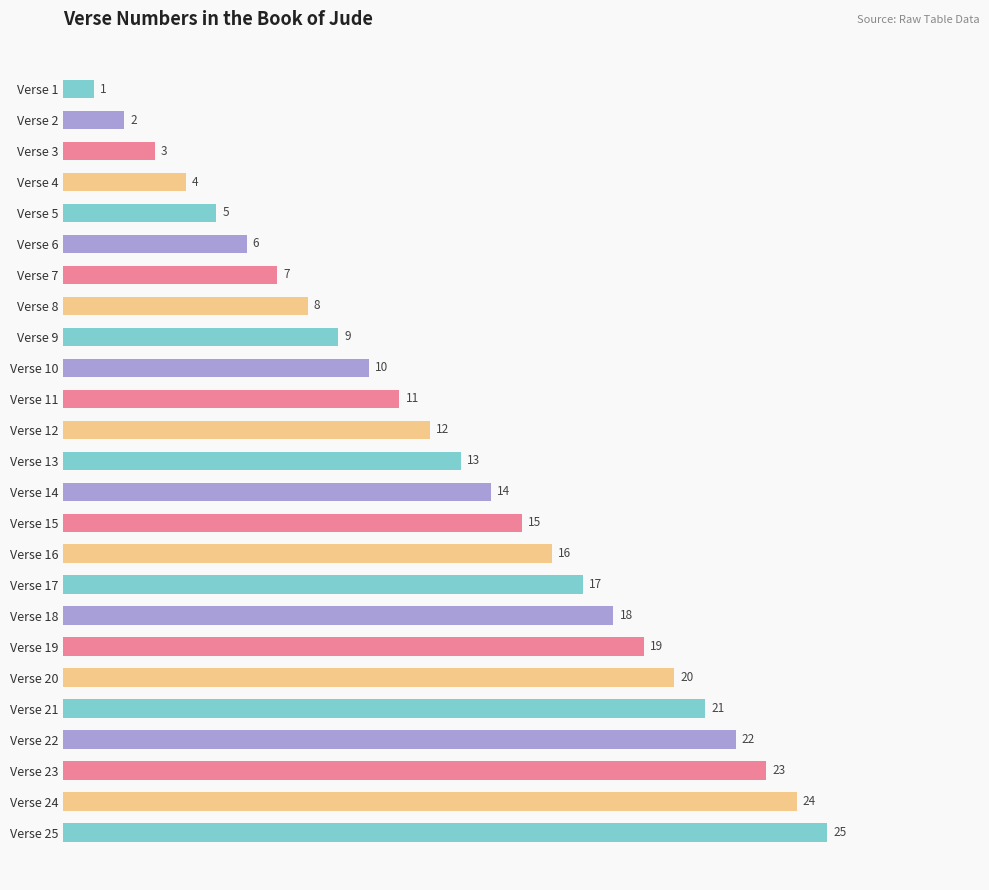

Count the number of categories in the chart.

25